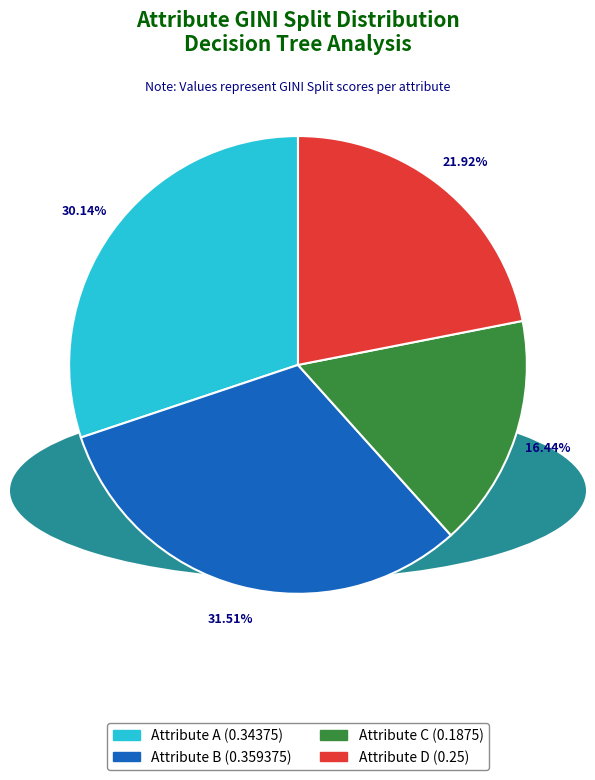

Is there any slice that represents more than half of the pie?

No